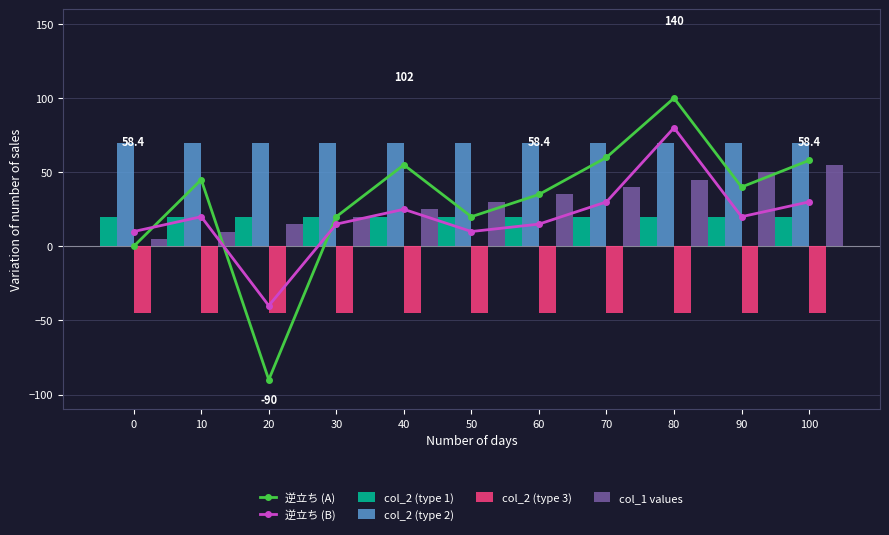

At which label is col_1 values closest to 30?

50